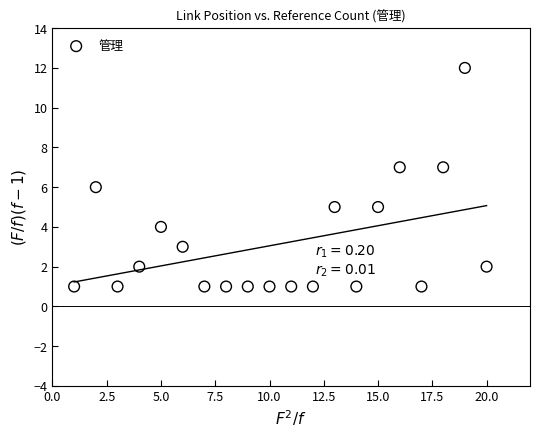

What is the range of Y values (max minus min)?

11